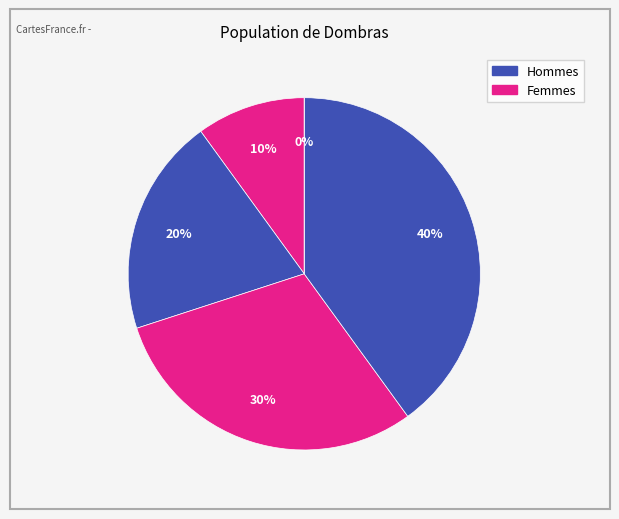

Count the number of slices in the pie.

5